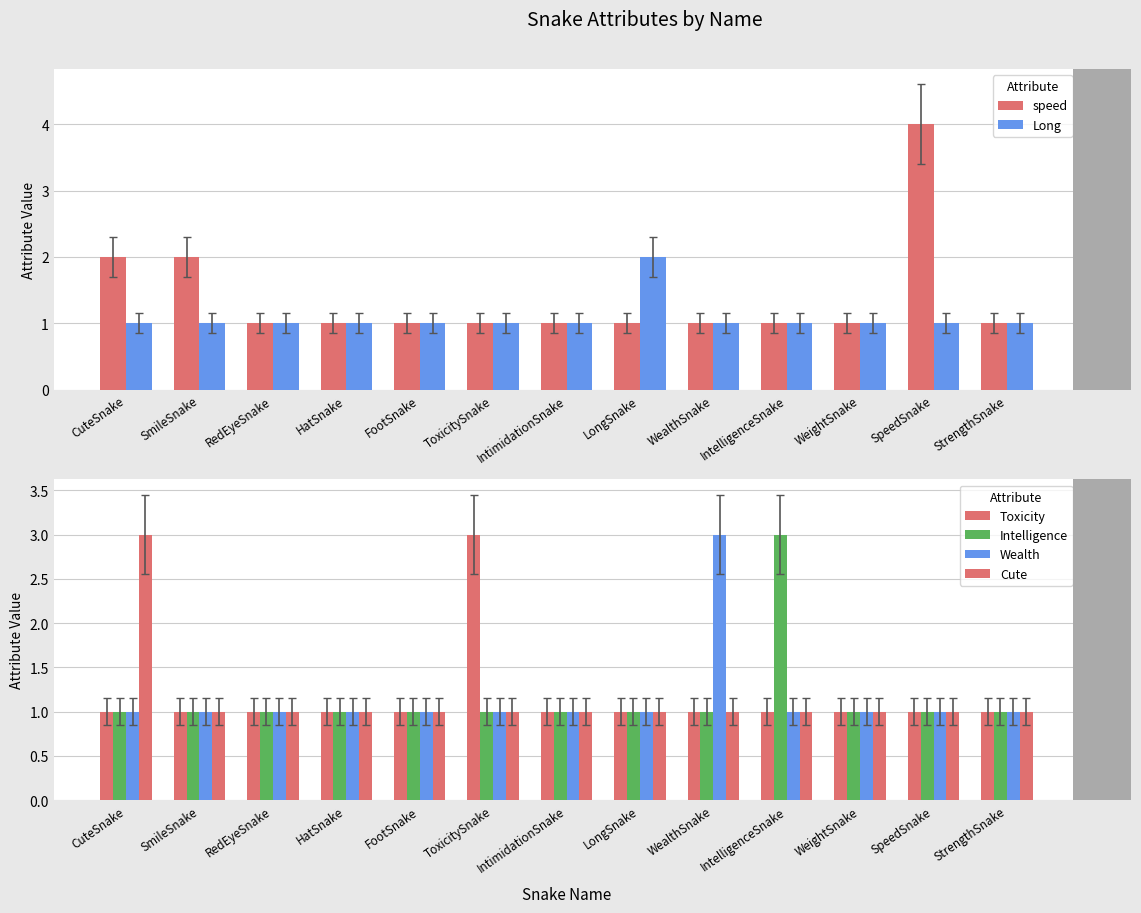

Does the chart contain stacked bars?

No